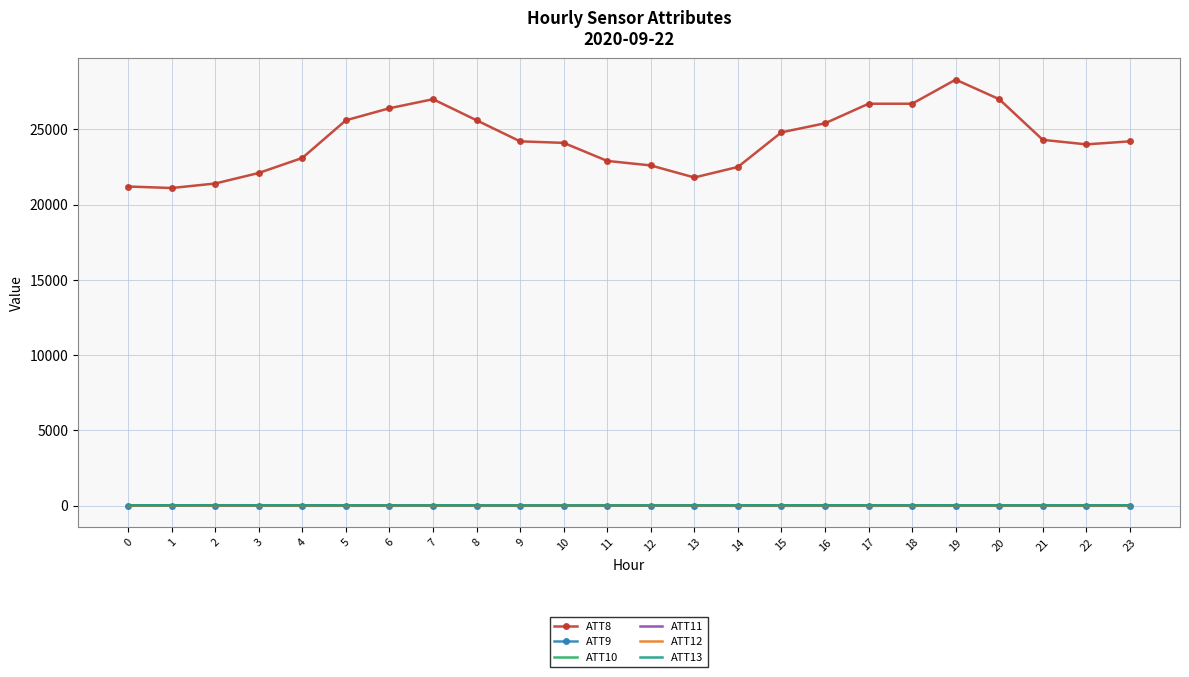

How many distinct data groups are displayed?

6